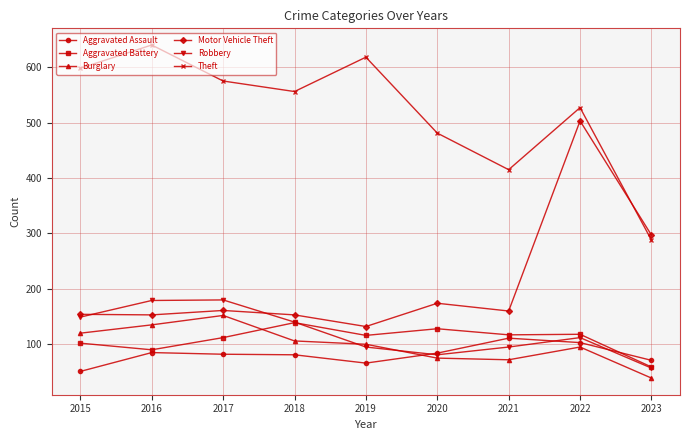

What is the value of the Robbery point at the 2nd from the left?

179